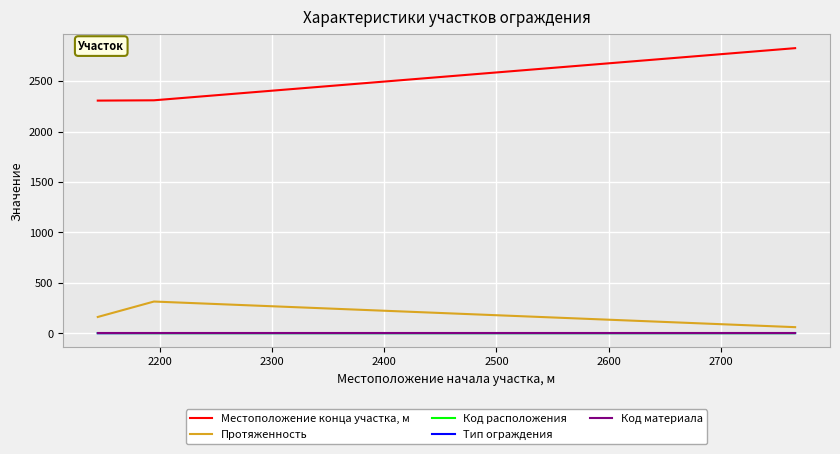

What is the value of the Протяженность point at the 1st from the left?

162